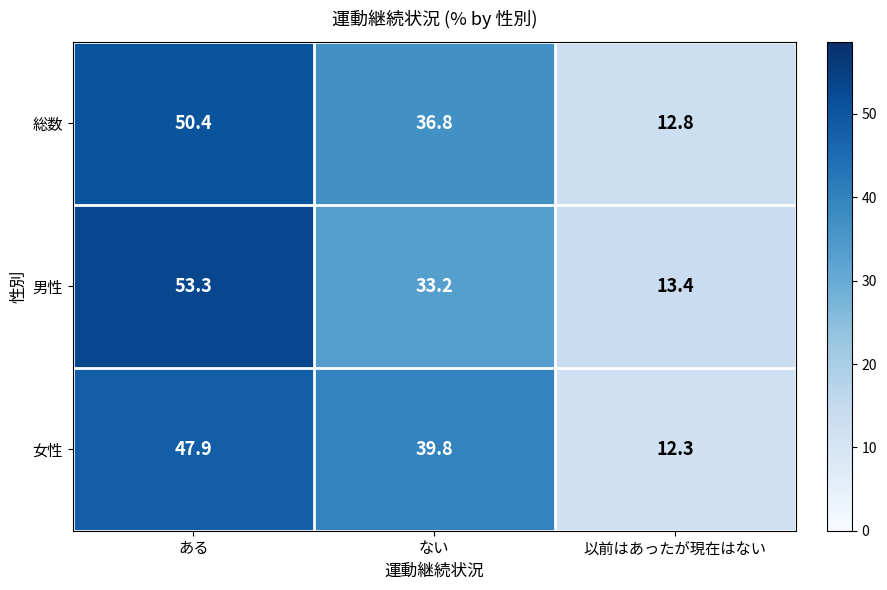

List the series in order of their peak value, highest first.

男性, 総数, 女性